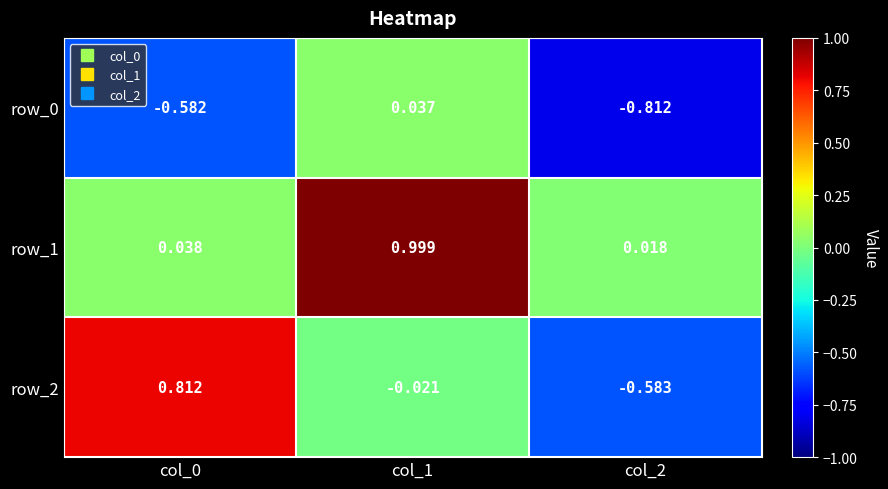

Which series has the largest range (max minus min)?

row_2